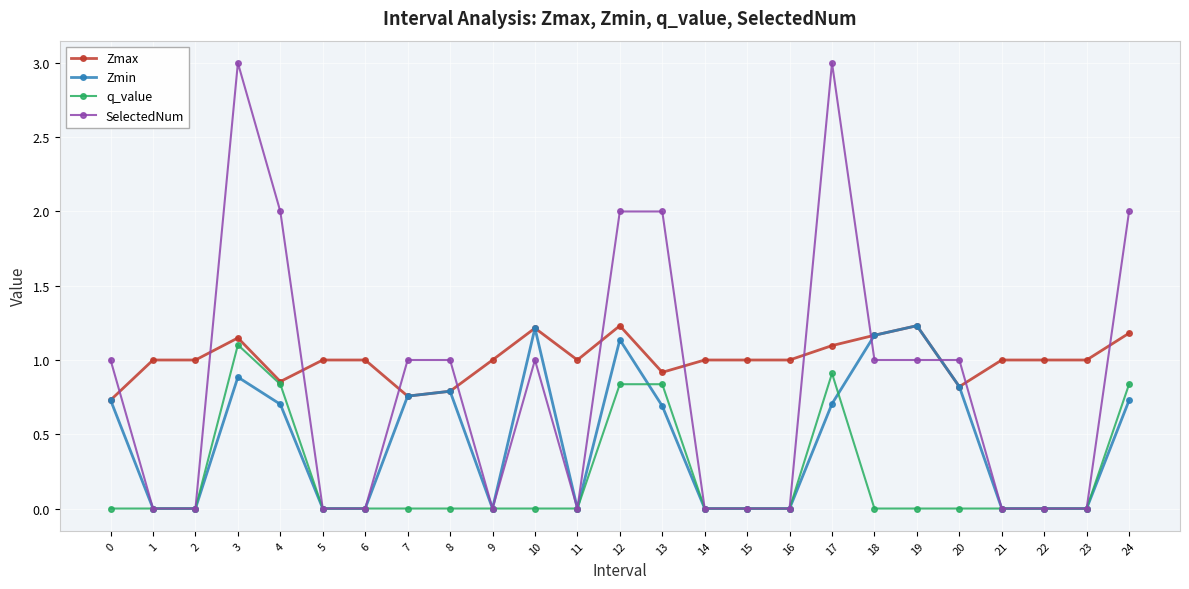

True or false: q_value has a value of 0.0 at 16.

True